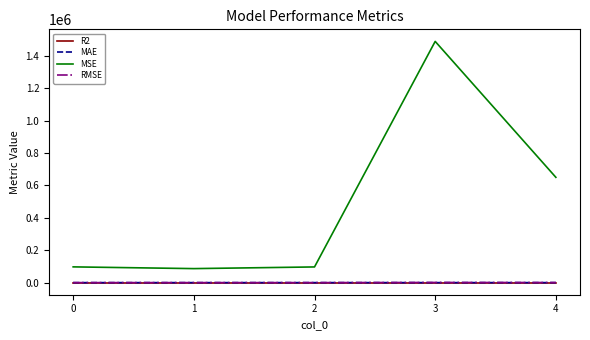

Which series changed the most between 0 and 3?

MSE